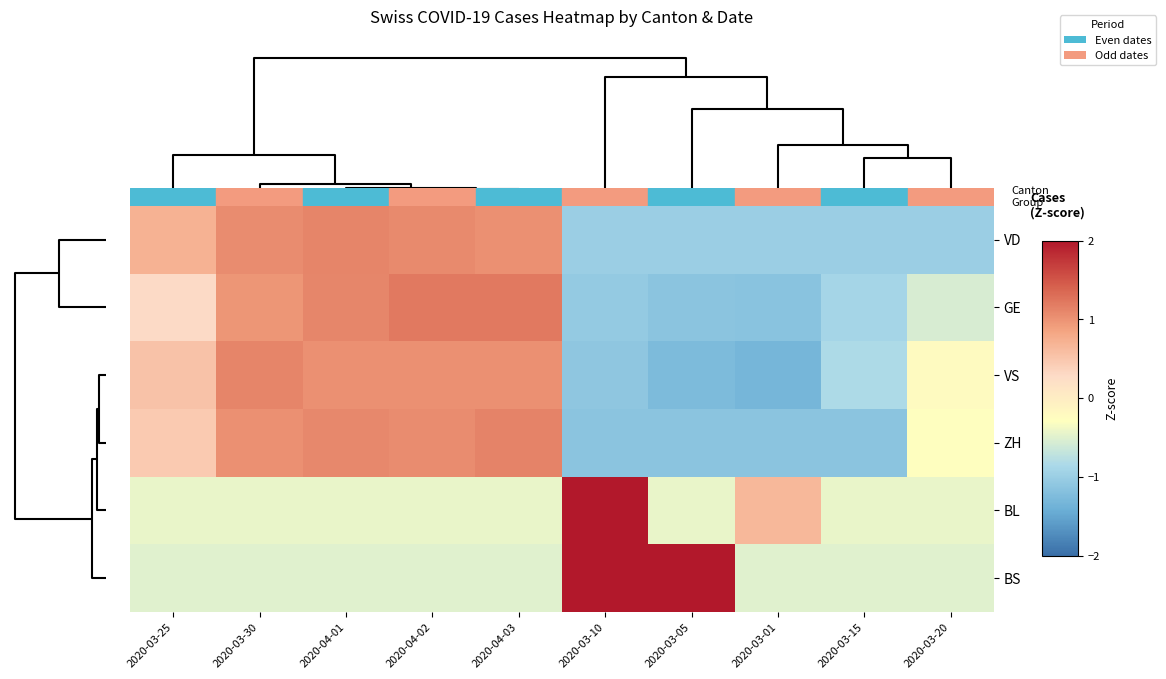

Between 2020-03-25 and 2020-03-01, which series saw the biggest shift?

VS